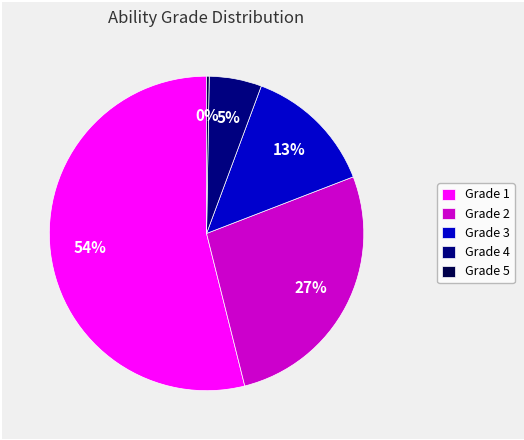

Does Grade 1 account for over 50% of the chart?

Yes